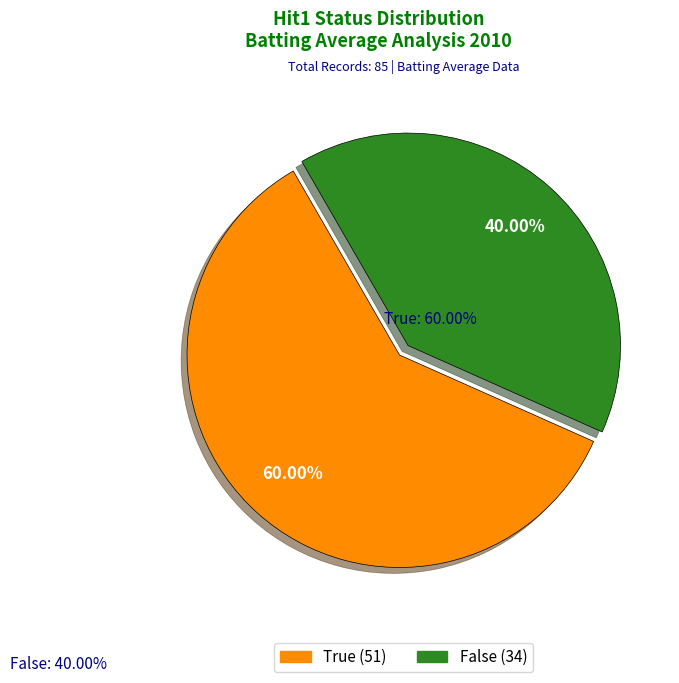

Does any single category account for the majority?

Yes